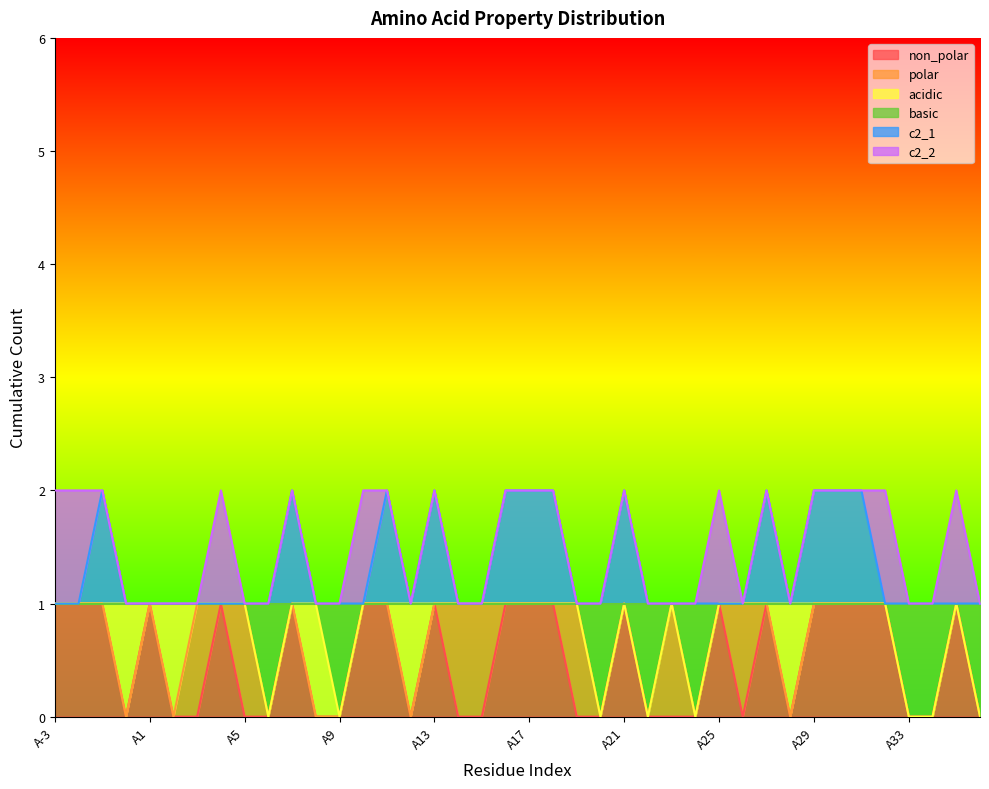

What is the difference between the c2_1 values at A11 and A-2?

1